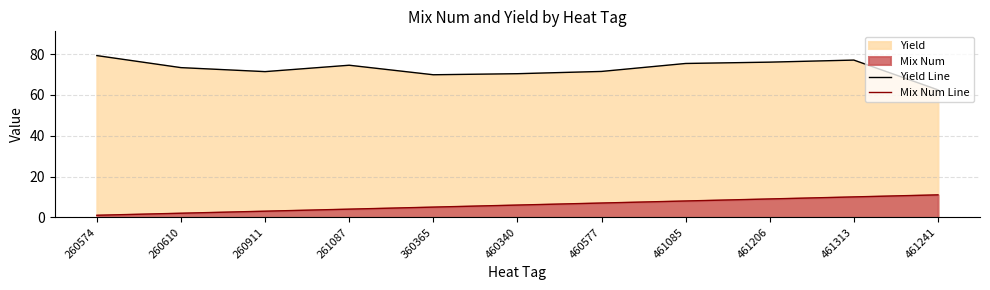

Which series has the widest spread of values?

Yield Line